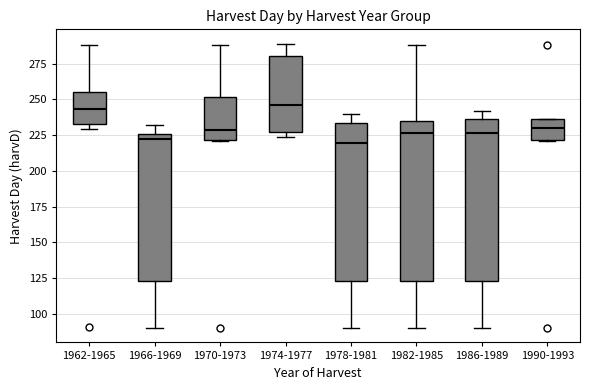

Reading left to right, transcribe this box plot: for each box, give where its median line is, the range the box spans, and where its two whiskers end, as read against the y-axis. The values are not printed on the chart, so give them approximately, as read against the axis.

1962-1965: median 245, box 235 to 255, whiskers 230 to 290
1966-1969: median 225 (just below the box's upper edge), box 125 to 225, whiskers 90 to 230
1970-1973: median 230, box 220 to 250, whiskers 220 to 290
1974-1977: median 245, box 225 to 280, whiskers 225 (just below the box's lower edge) to 290
1978-1981: median 220, box 125 to 235, whiskers 90 to 240
1982-1985: median 225, box 125 to 235, whiskers 90 to 290
1986-1989: median 225, box 125 to 235, whiskers 90 to 240
1990-1993: median 230, box 220 to 235, whiskers 220 to 235